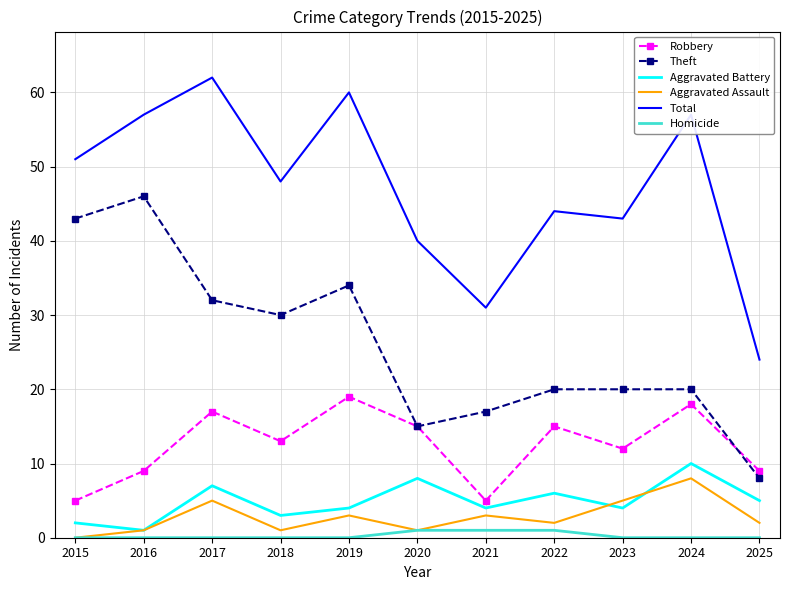

True or false: Total has a value of 31 at 2021.

True